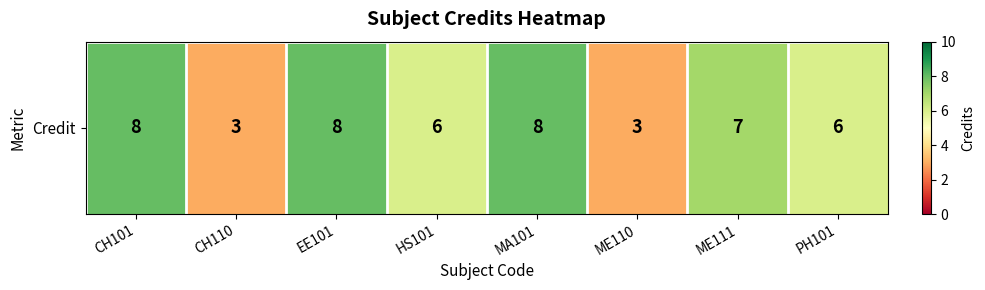

List the labels in order of value, largest first.

CH101, EE101, MA101, ME111, HS101, PH101, CH110, ME110